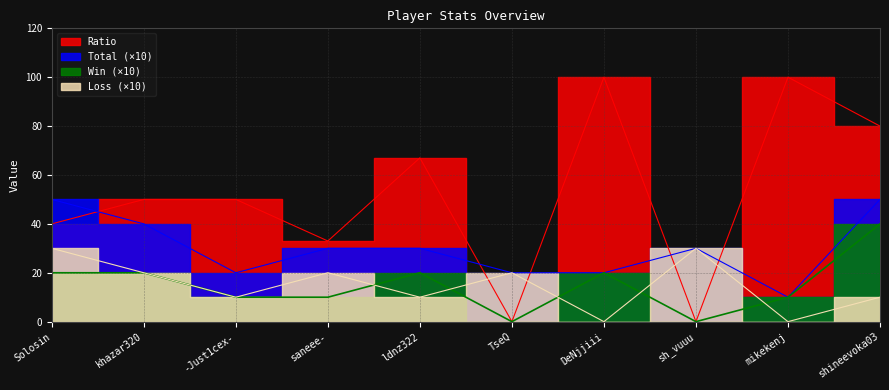

In Win, how many points are lower than both neighbors (excluding endpoints)?

2